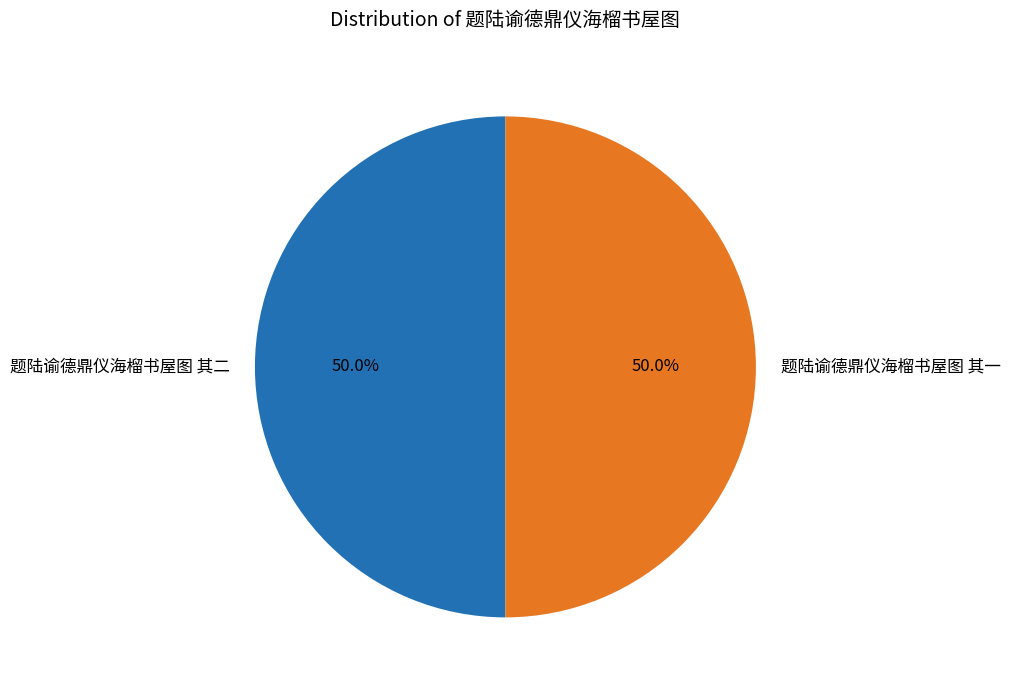

What percentage is NOT represented by 题陆谕德鼎仪海榴书屋图 其一?

50.0%